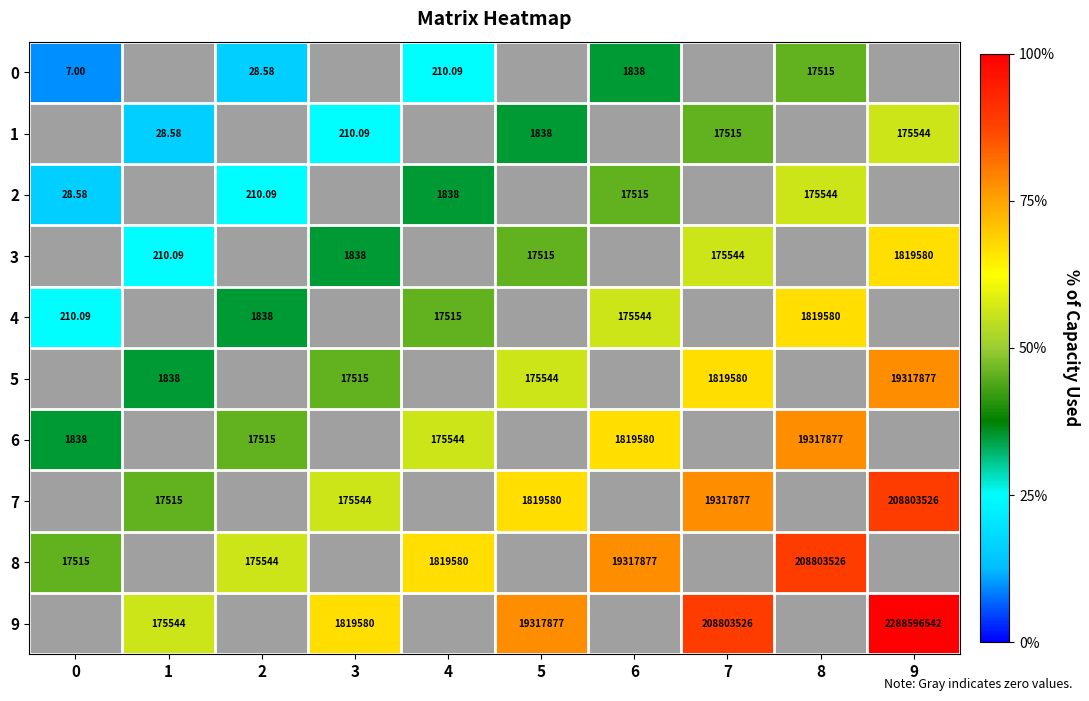

At how many categories does at least one series exceed 16?

5